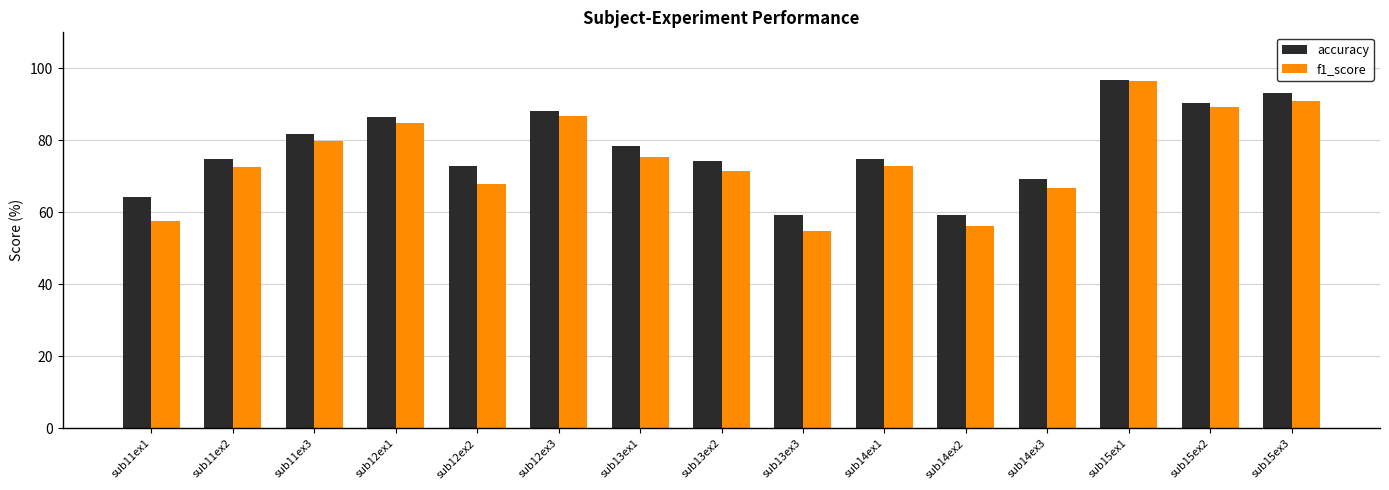

How many values in the f1_score series exceed 72?

9